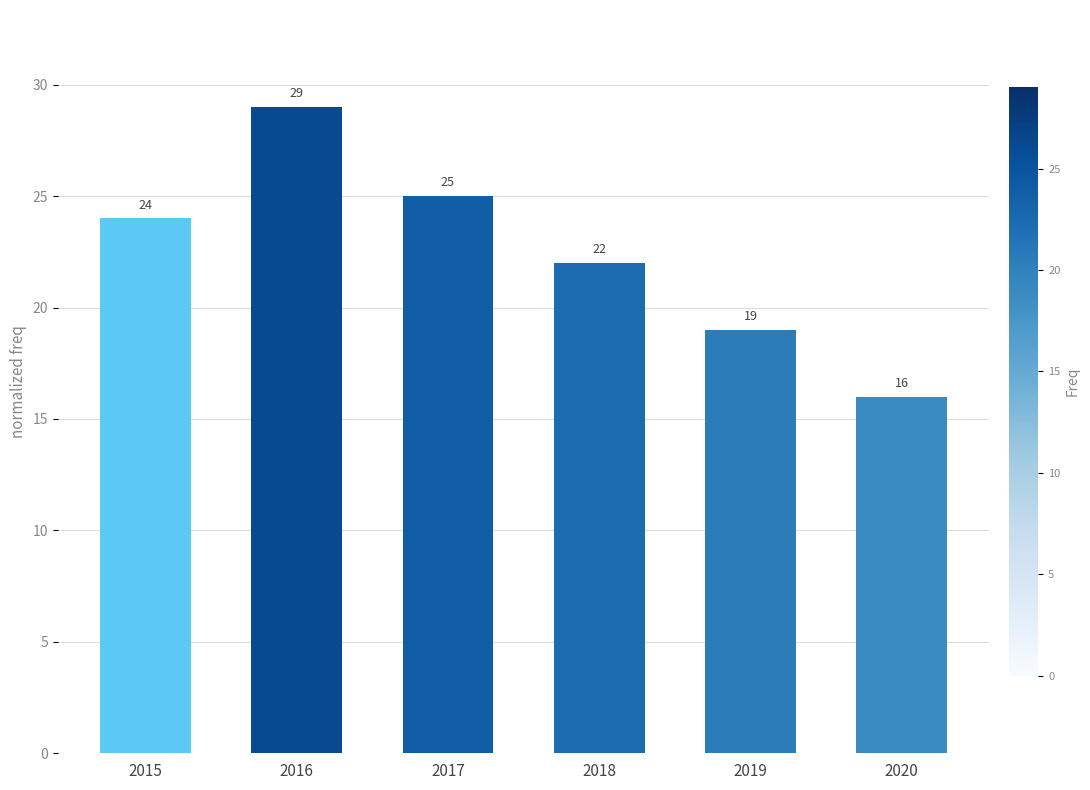

What is the sum of all values?

135